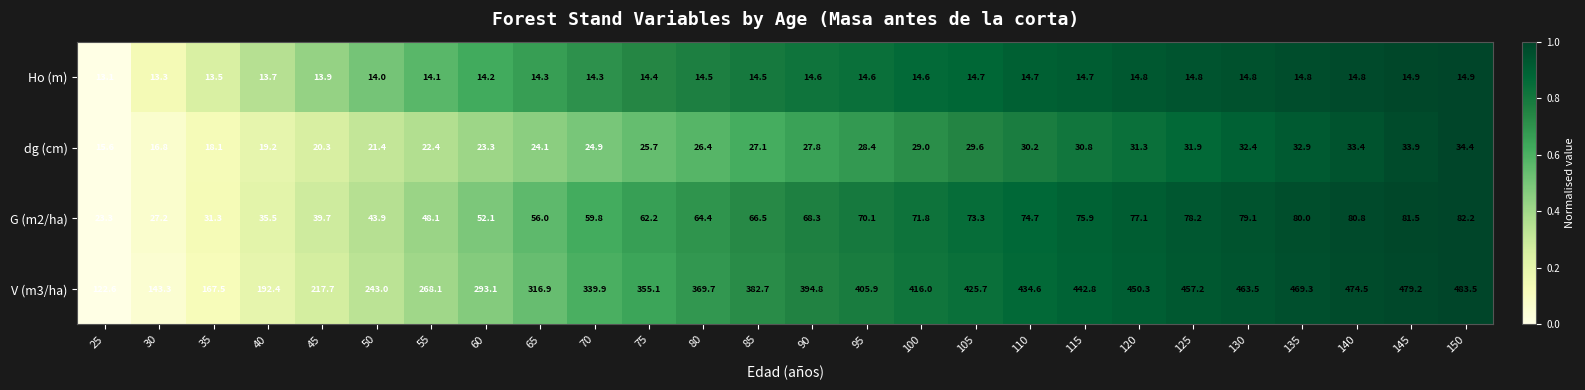

What is the greatest value displayed?

483.5